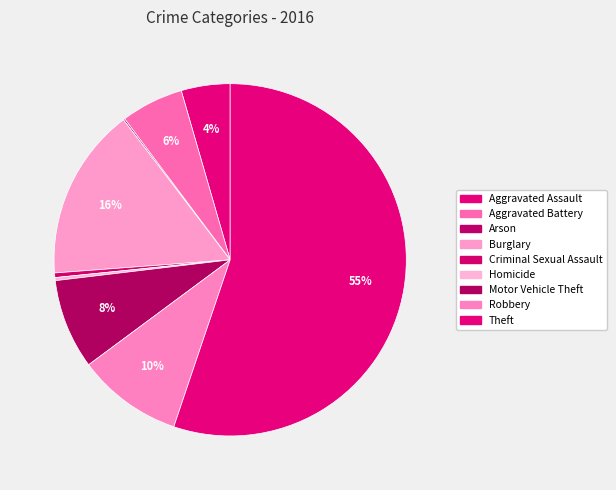

Is the sum of Burglary and Aggravated Assault greater than half?

No